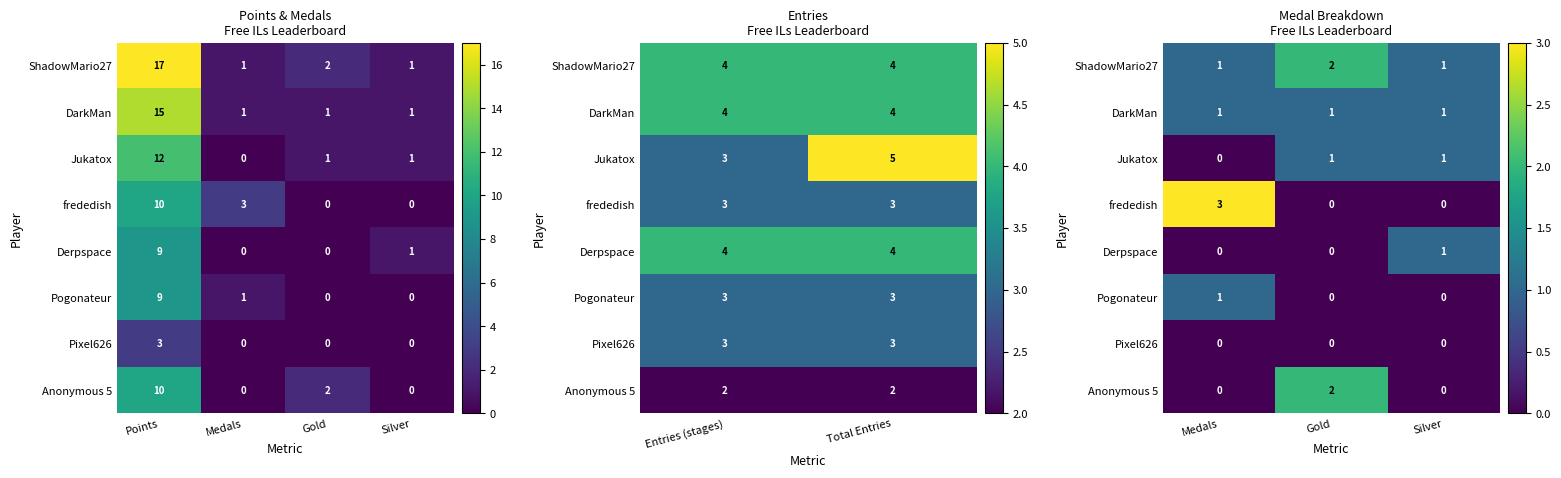

At how many categories does at least one series exceed 0?

3